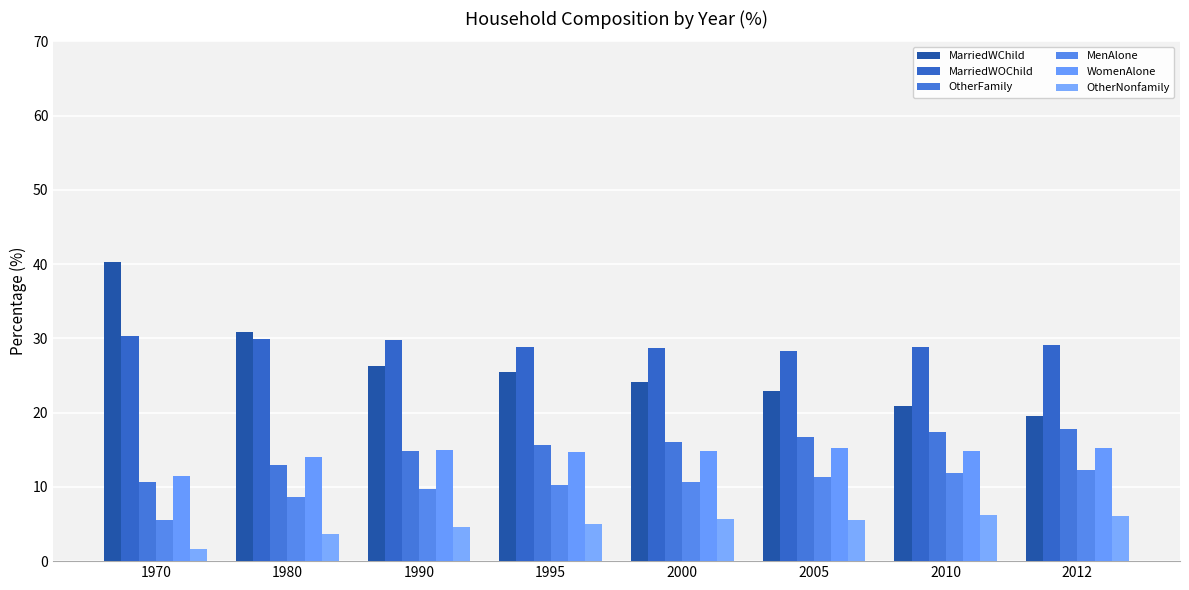

How many bars are there in total?

48